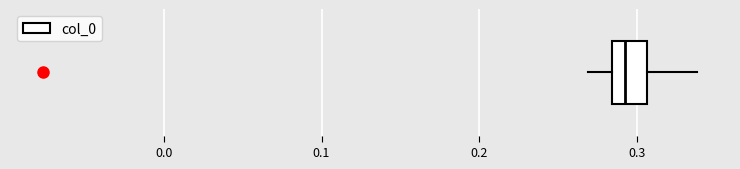

Transcribe this box plot: give where the median line is, the range the box spans, and where the two whiskers end, as read against the x-axis. The values are not printed on the chart, so give them approximately, as read against the axis.

median 0.29, box 0.28 to 0.31, whiskers 0.27 to 0.34